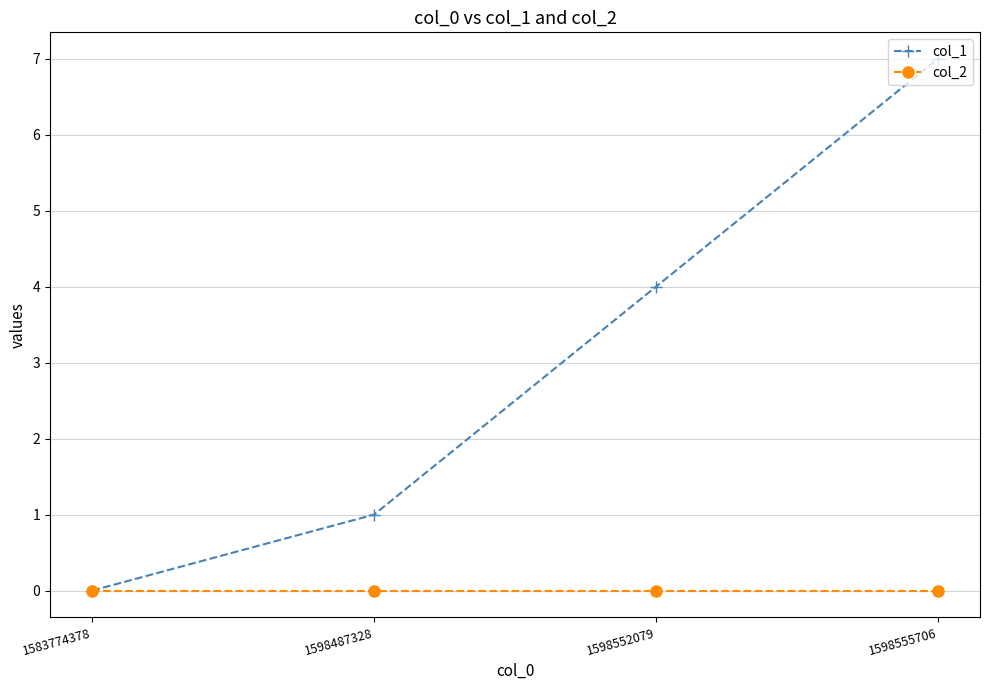

How many values in col_1 are above zero?

3